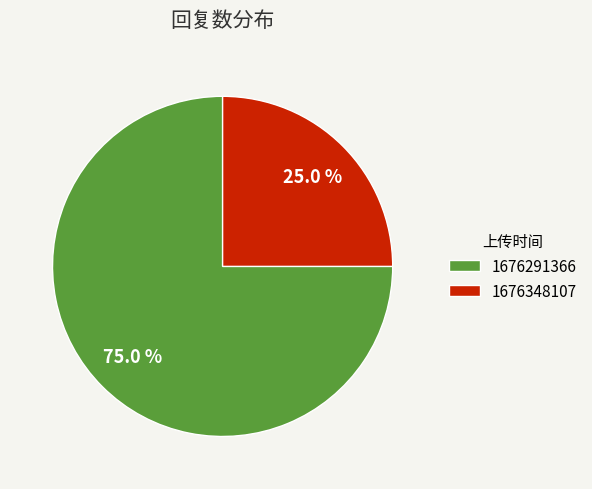

To the nearest percent, what is the difference between the largest and smallest slice percentages?

50%